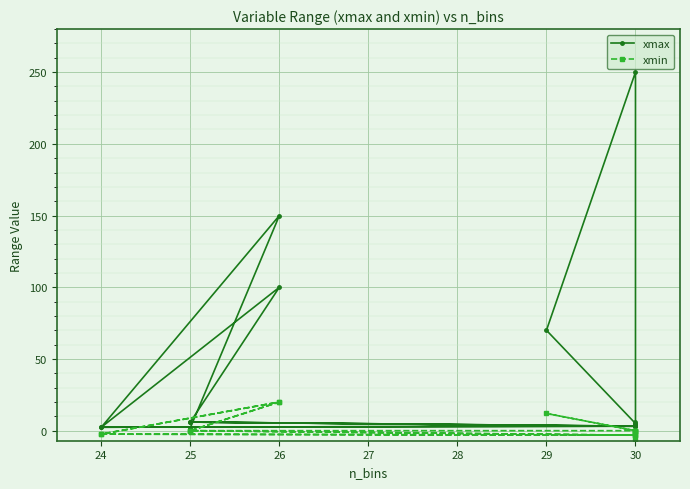

Does the chart display data point markers on the line(s)?

Yes